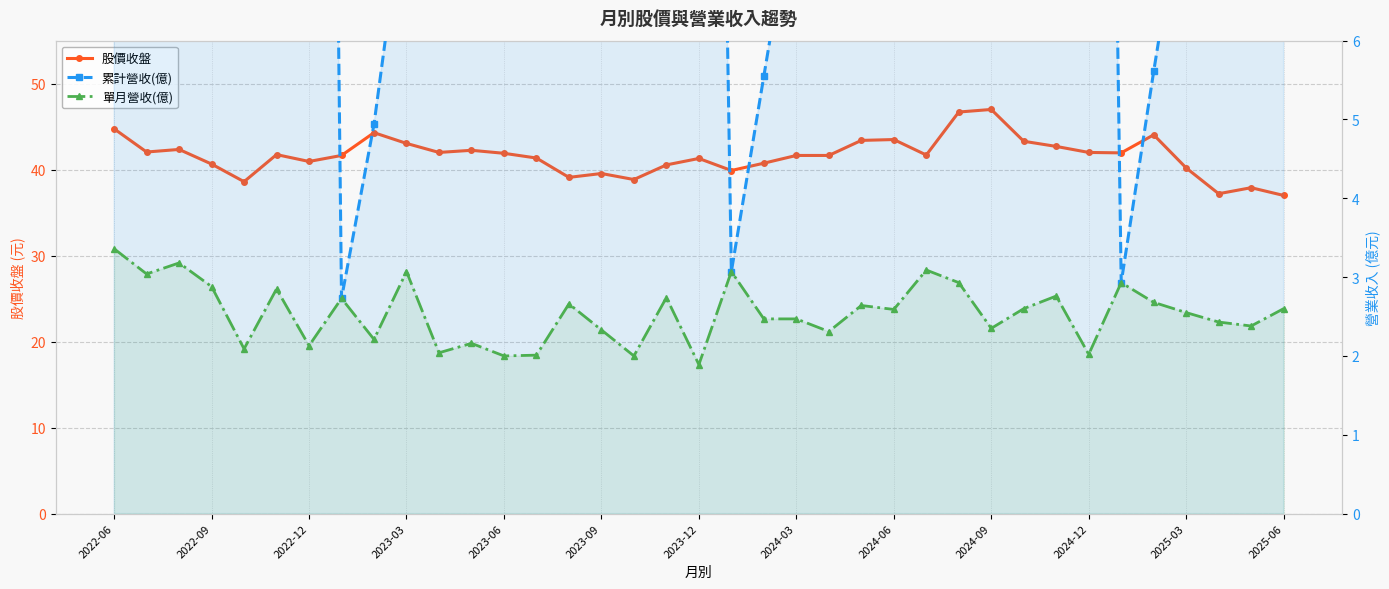

Which series changed the most between 26 and 27?

累計營收(億)